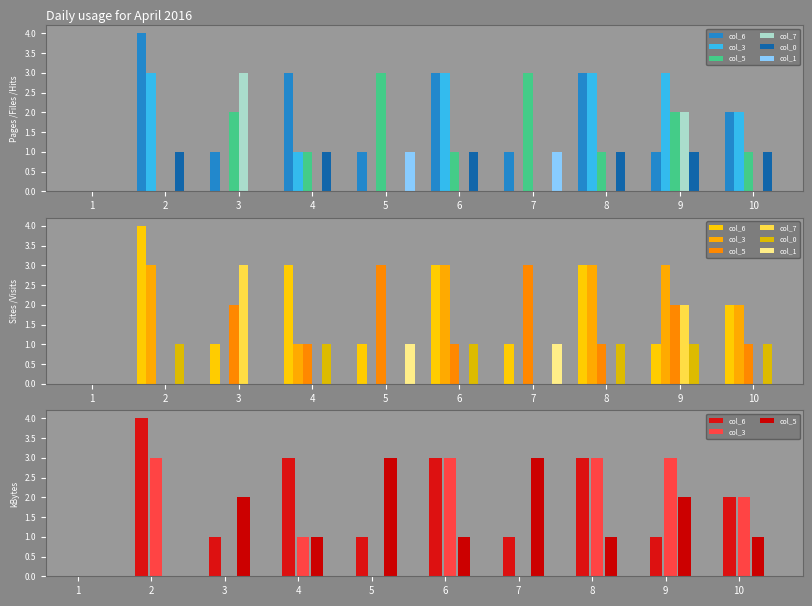

Reading right to left, extract all data points from this chart.

col_6: 2	1	3	1	3	1	3	1	4	0
col_3: 2	3	3	0	3	0	1	0	3	0
col_5: 1	2	1	3	1	3	1	2	0	0
col_7: 0	2	0	0	0	0	0	3	0	0
col_0: 1	1	1	0	1	0	1	0	1	0
col_1: 0	0	0	1	0	1	0	0	0	0